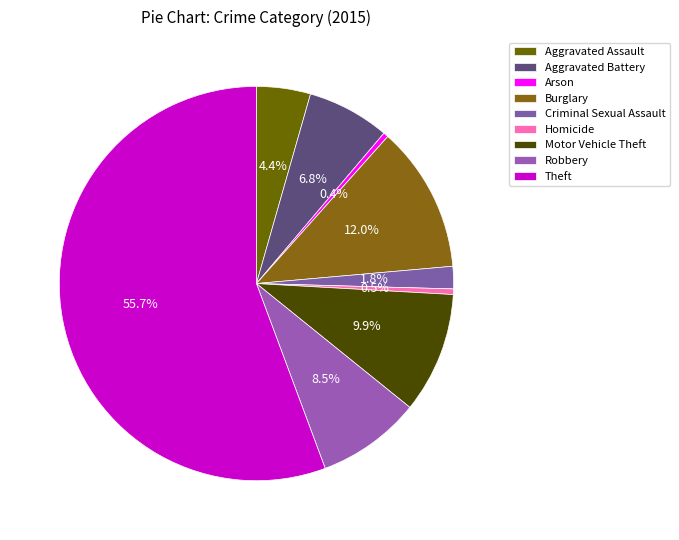

Between Robbery and Criminal Sexual Assault, which is larger?

Robbery